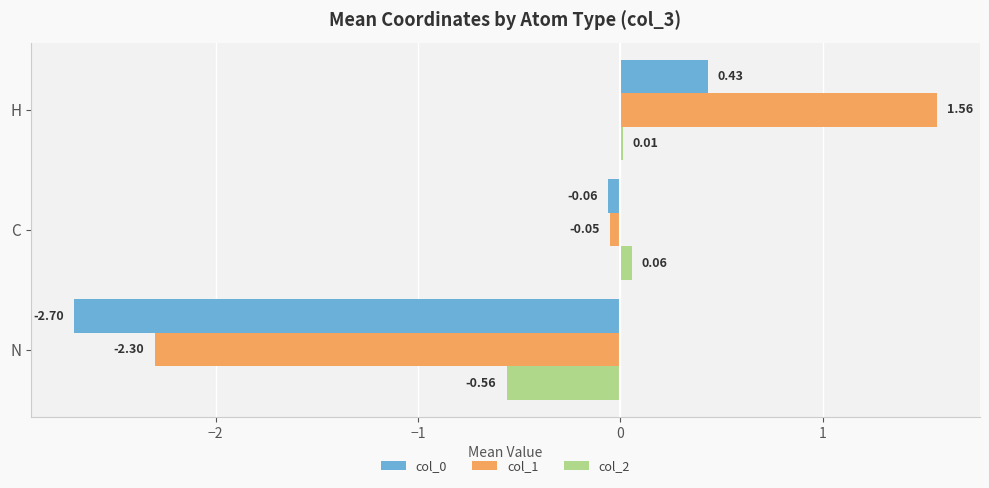

Between C and H, which series saw the biggest shift?

col_1